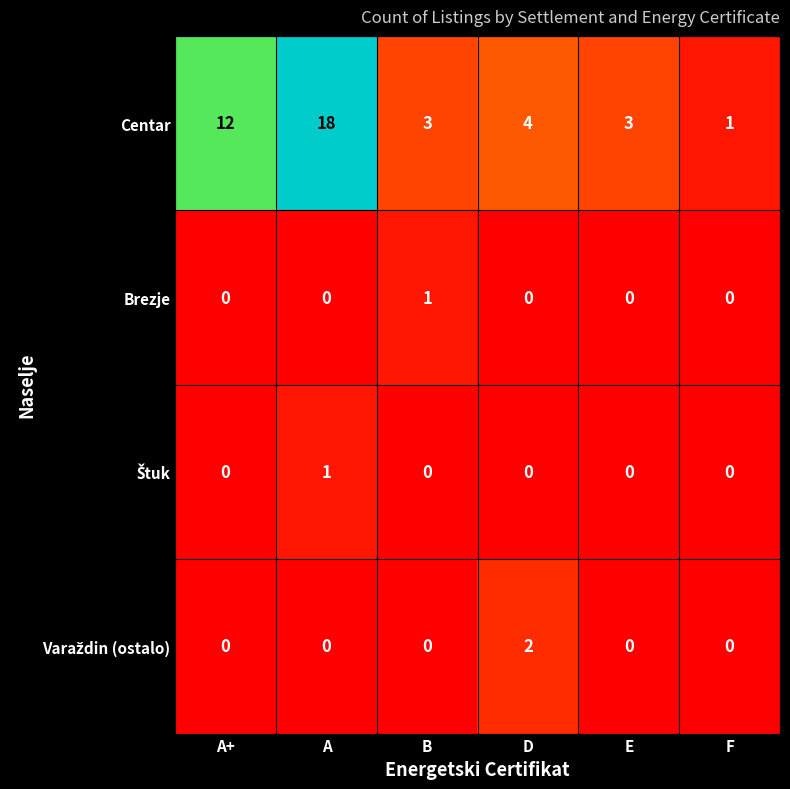

Between A+ and A, which series saw the biggest shift?

Centar